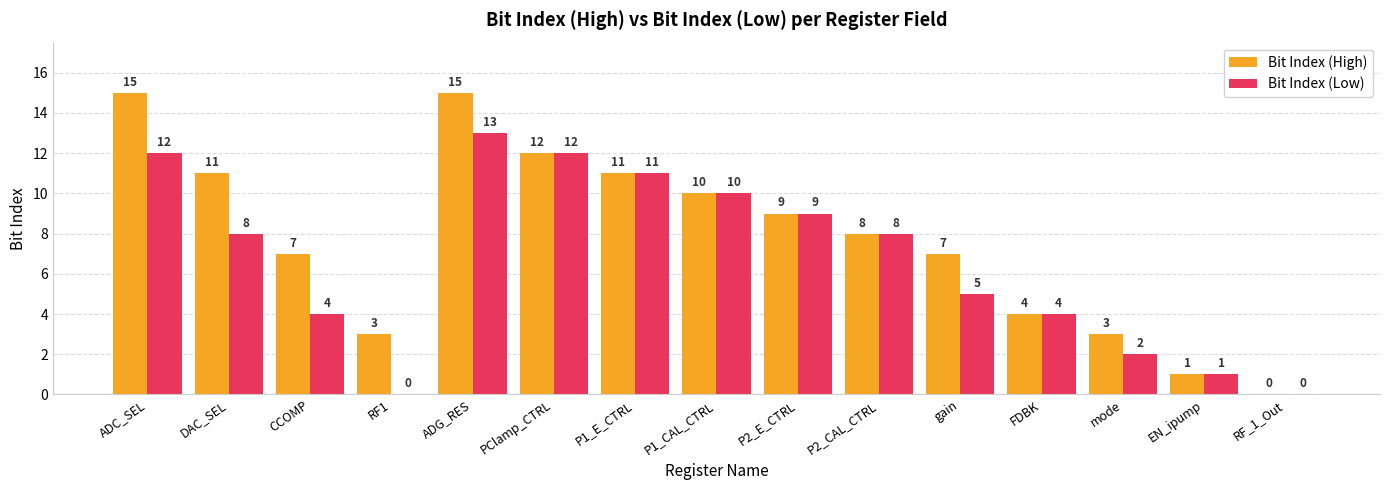

How many distinct data groups are displayed?

2